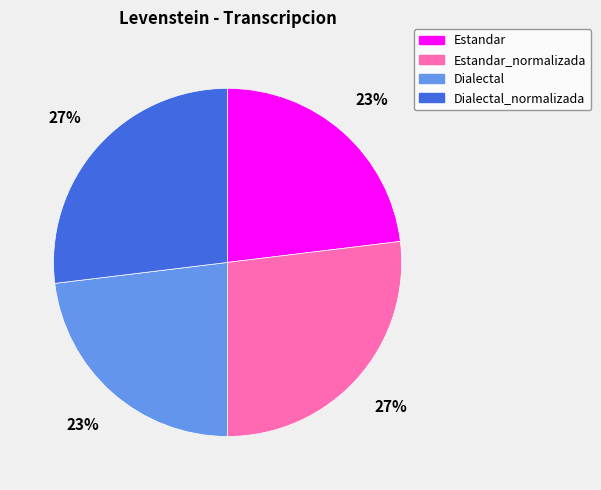

To the nearest percent, what is the difference between the largest and smallest slice percentages?

4%